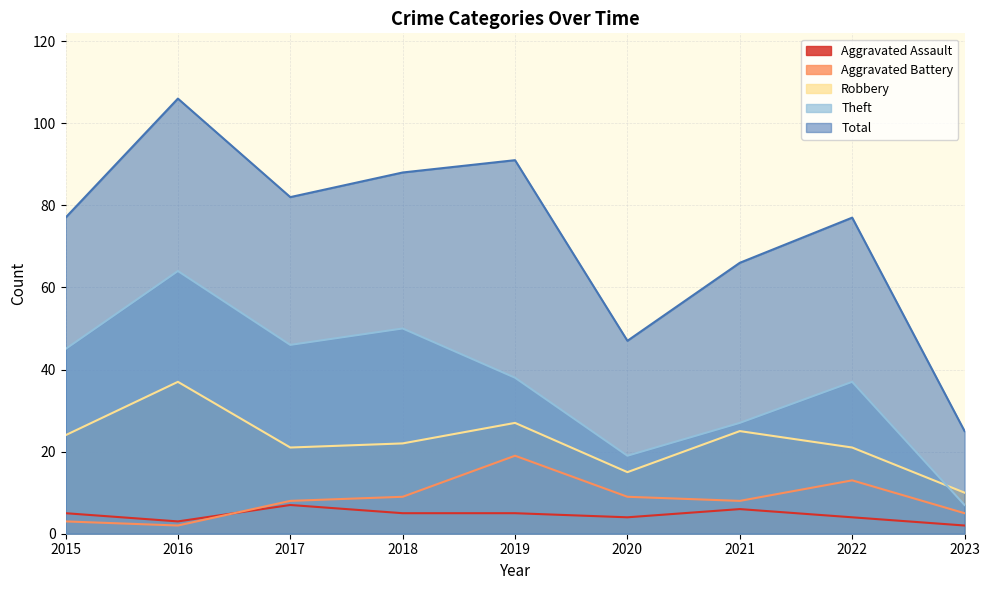

Which series has the largest range (max minus min)?

Total